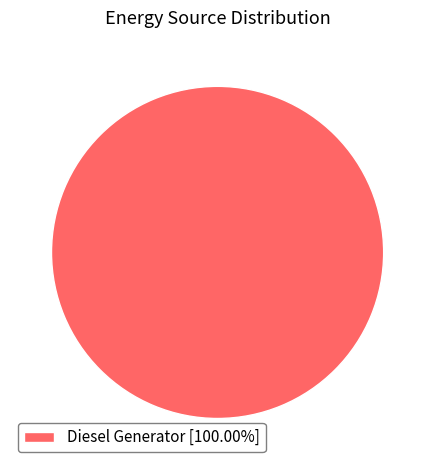

Is there any slice that represents more than half of the pie?

Yes